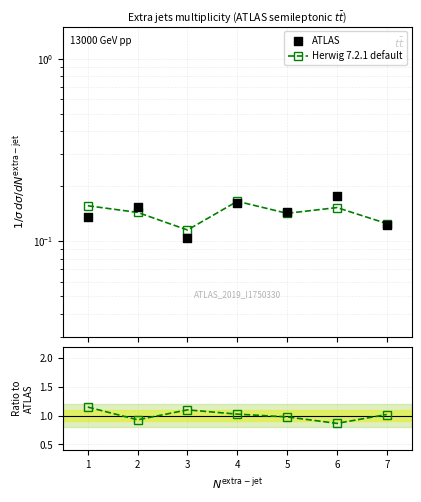

What are all the series names shown in the legend?

Herwig 7.2.1 default, ATLAS